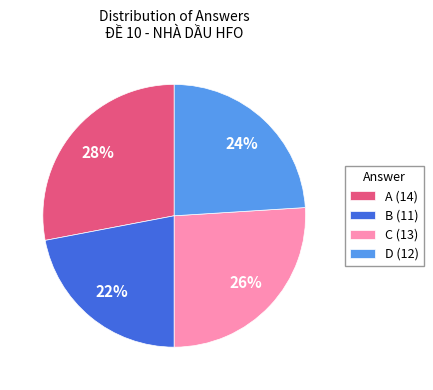

What percentage is the C slice, to the nearest percent?

26%